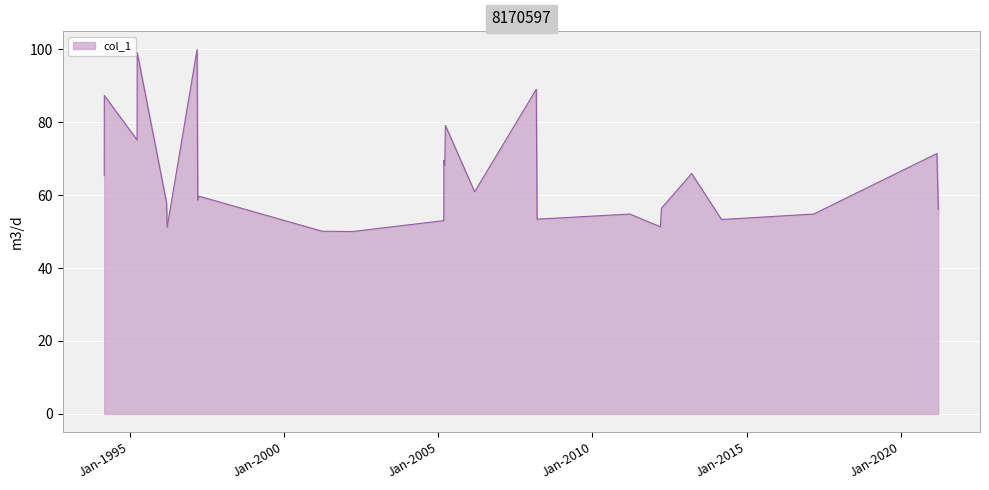

What is the maximum value shown in the chart?

99.9